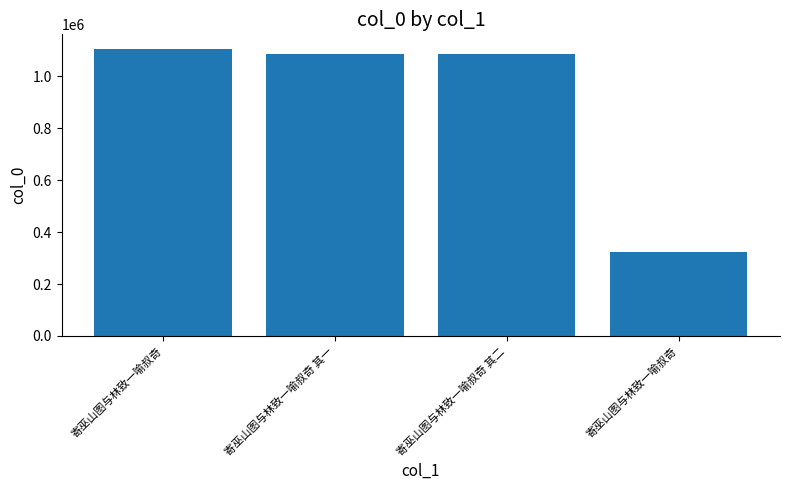

How many values are below 1085881?

2